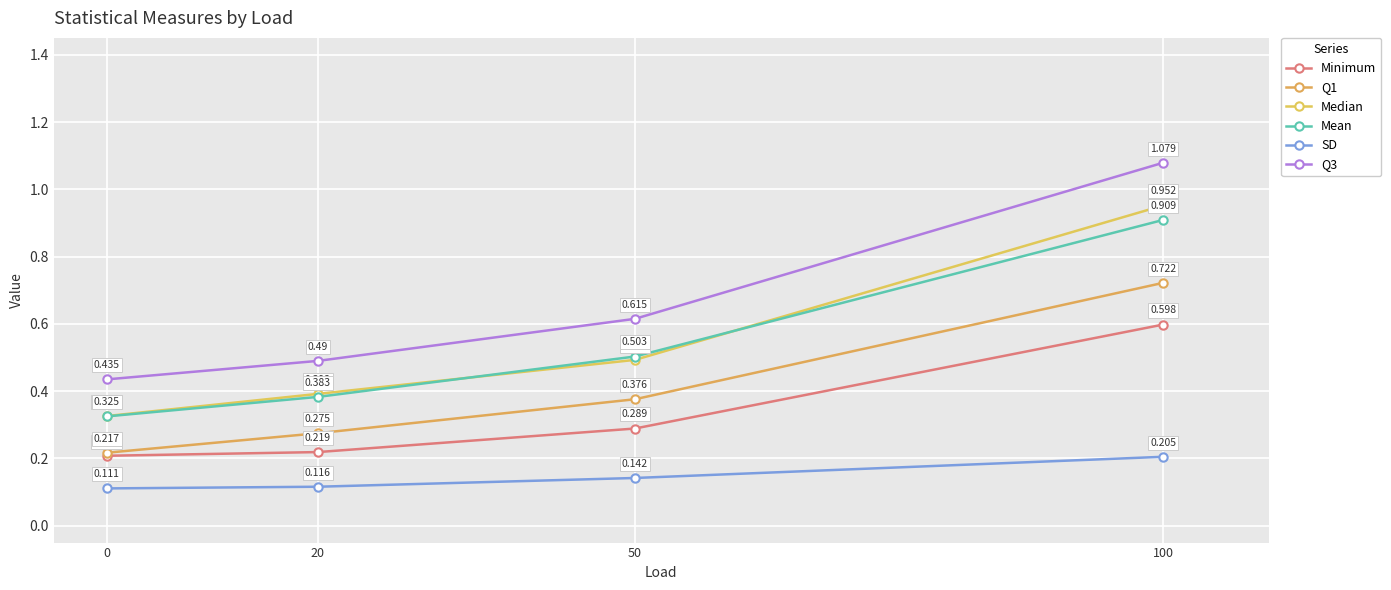

How many distinct data groups are displayed?

6